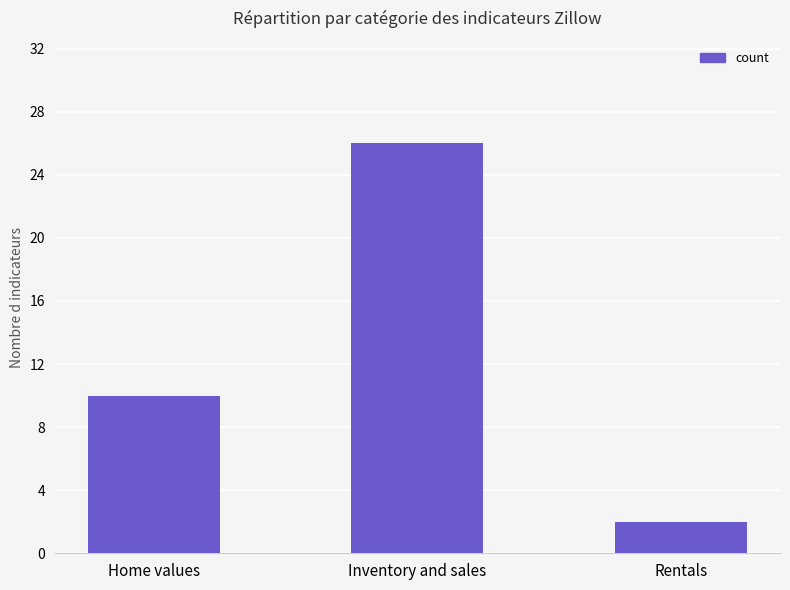

How many bars are there in total?

3